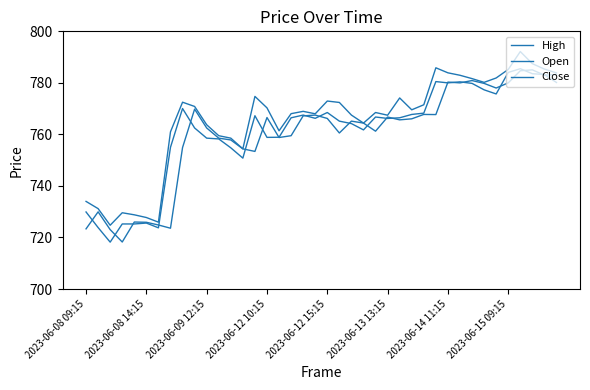

In Close, how many points are higher than both neighbors (excluding endpoints)?

9